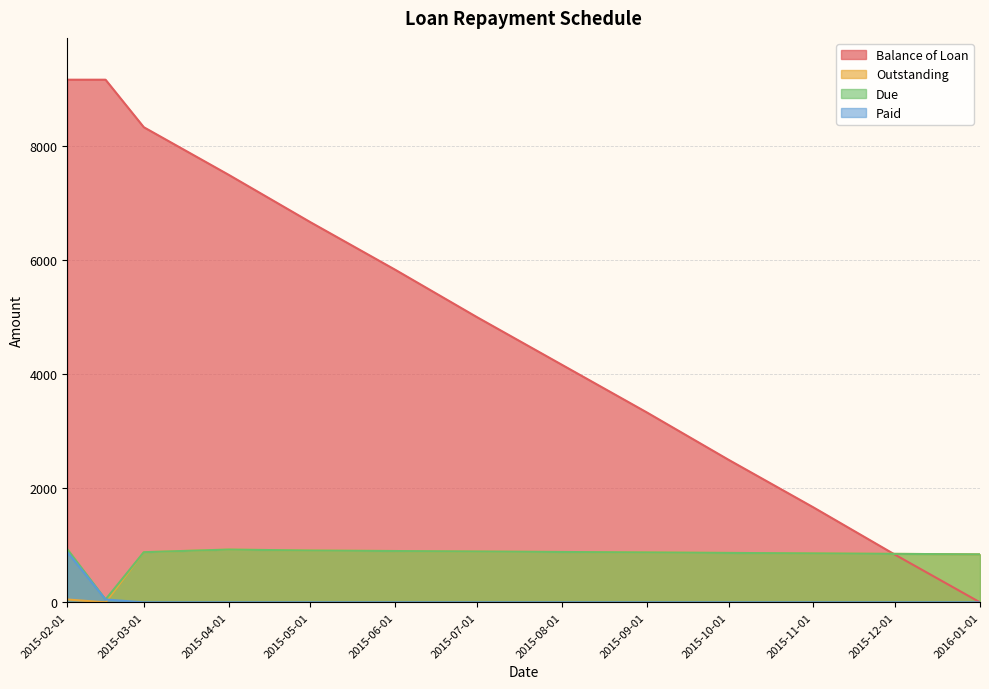

At which label is Due closest to 491?

2016-01-01